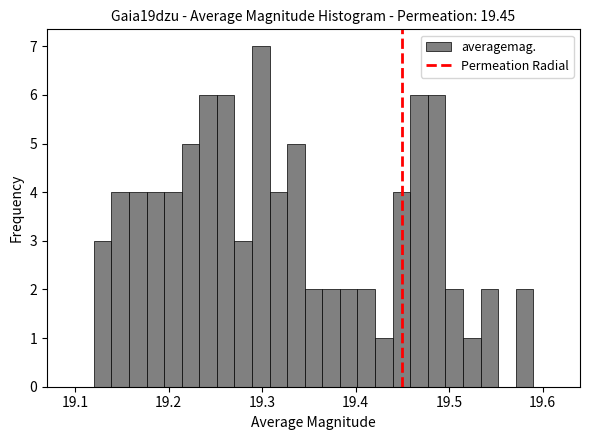

Read against the x-axis, roughly where is the centre of the tallest bar?

19.30